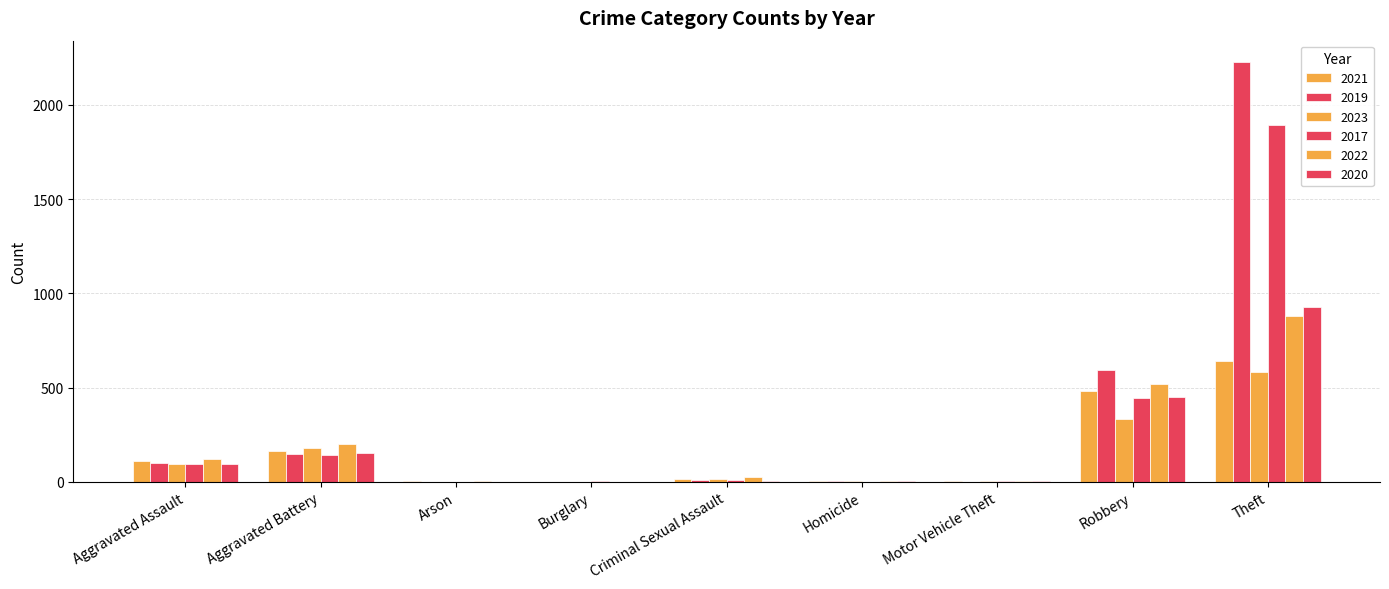

Between Burglary and Motor Vehicle Theft, which is larger?

Motor Vehicle Theft